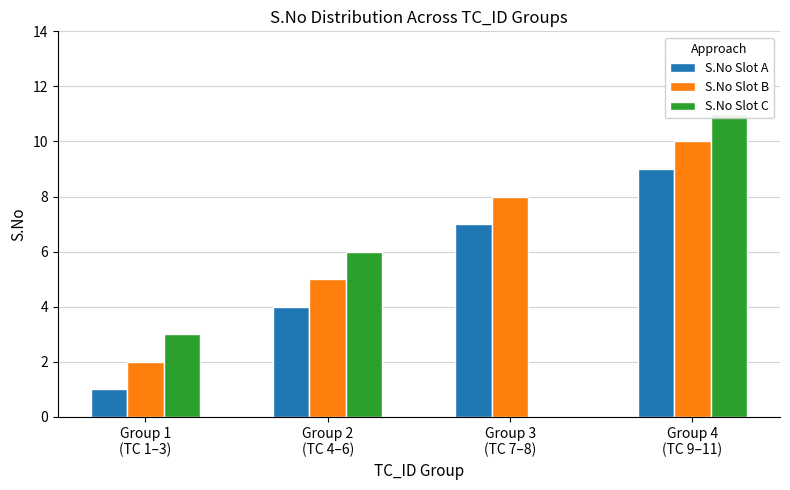

Rank the series by their average value, from lowest to highest.

S.No Slot C, S.No Slot A, S.No Slot B